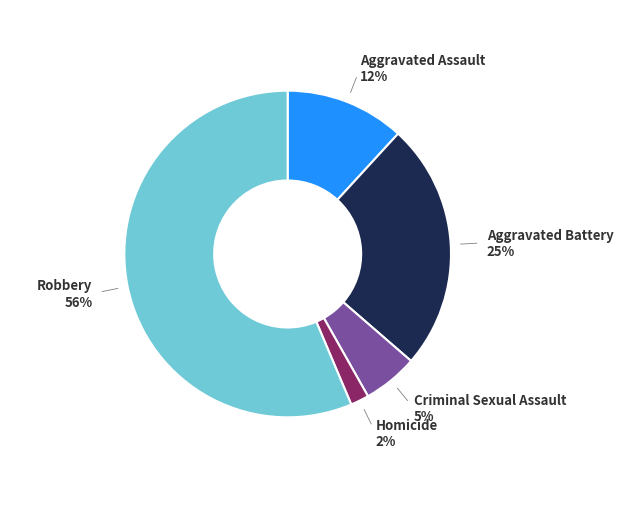

To the nearest percent, what is the average slice percentage?

20%